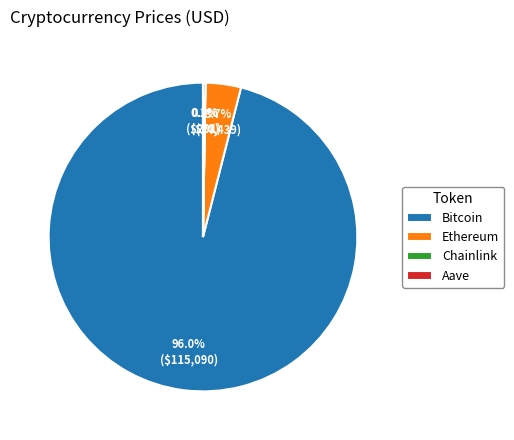

Which category has the biggest portion of the pie?

Bitcoin